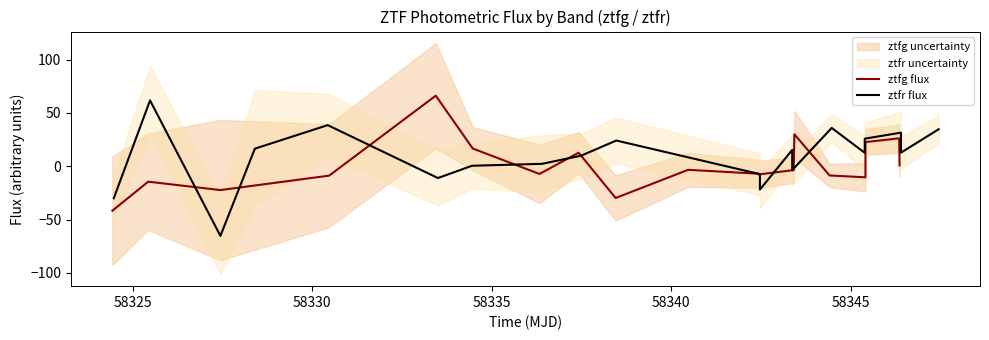

List the labels in order of ztfr_flux value, largest first.

1, 3, 13, 19, 25, 18, 24, 16, 22, 28, 15, 21, 27, 8, 11, 17, 23, 29, 14, 20, 26, 7, 6, 5, 12, 9, 4, 10, 0, 2